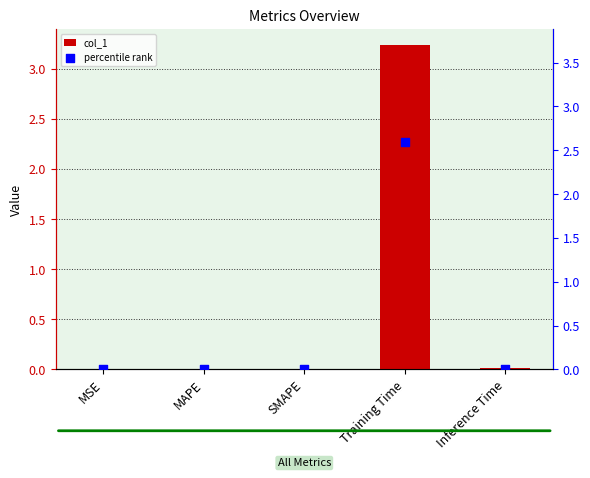

Which series reaches the minimum Y coordinate?

percentile rank